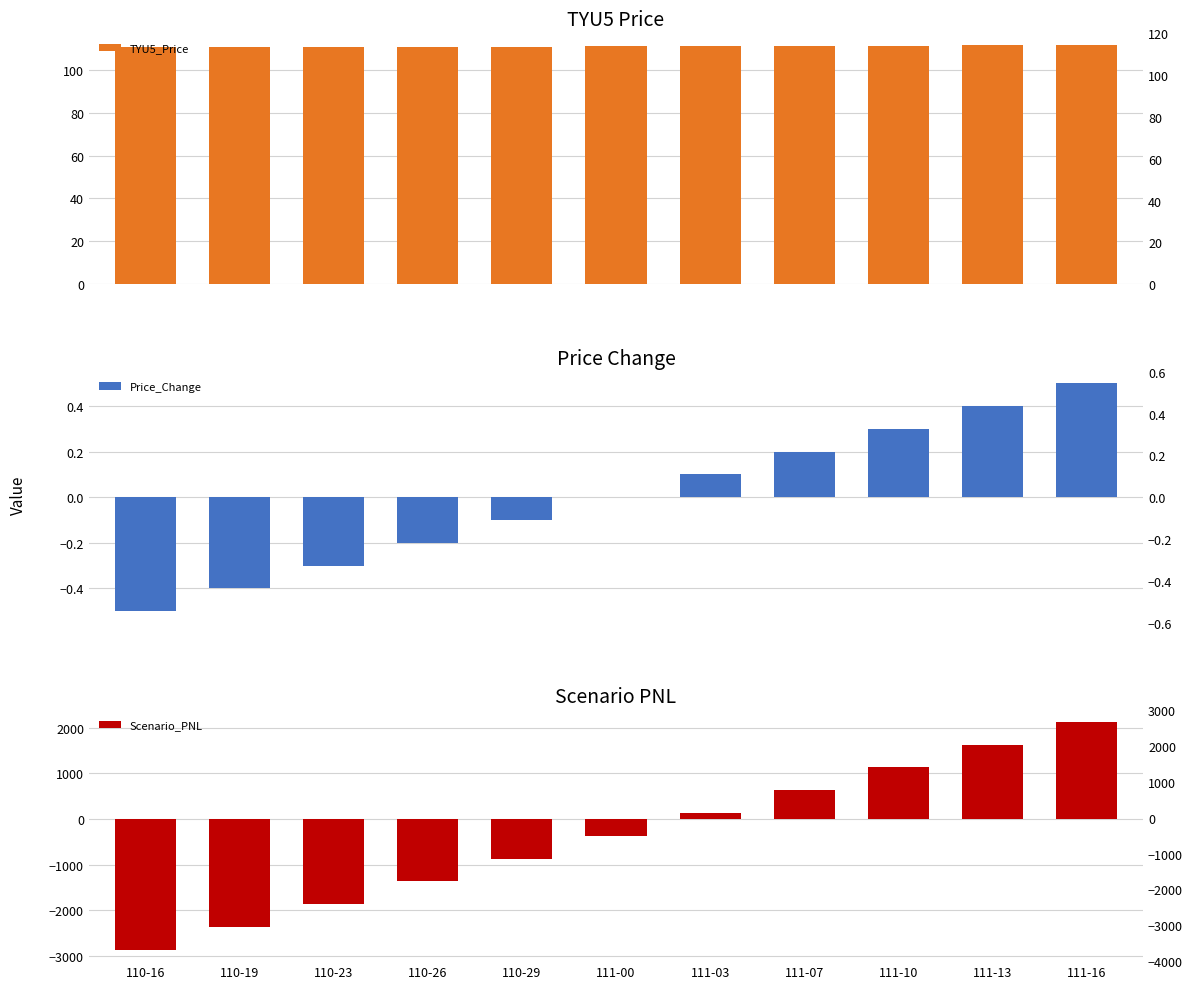

True or false: Price_Change has a value of 0.6 at 111-13.

False